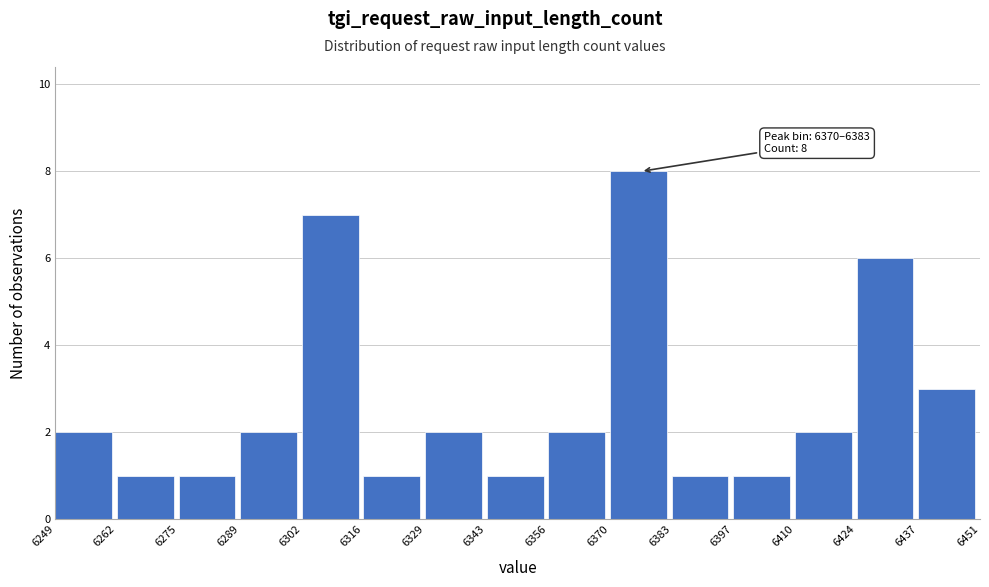

Over which range of the x-axis is the bar tallest?

6370 to 6383